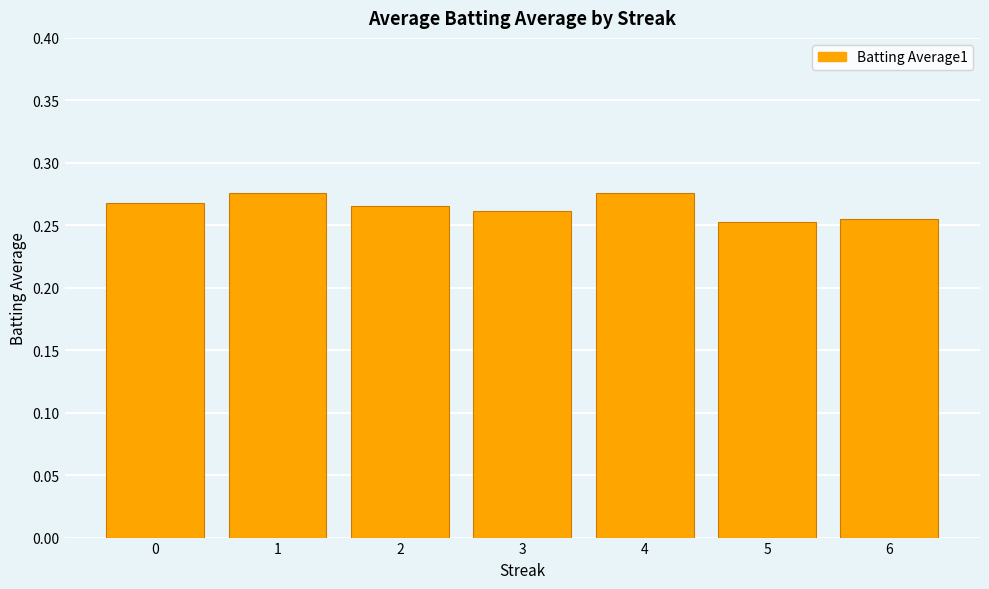

How many values are between 0 and 1?

7